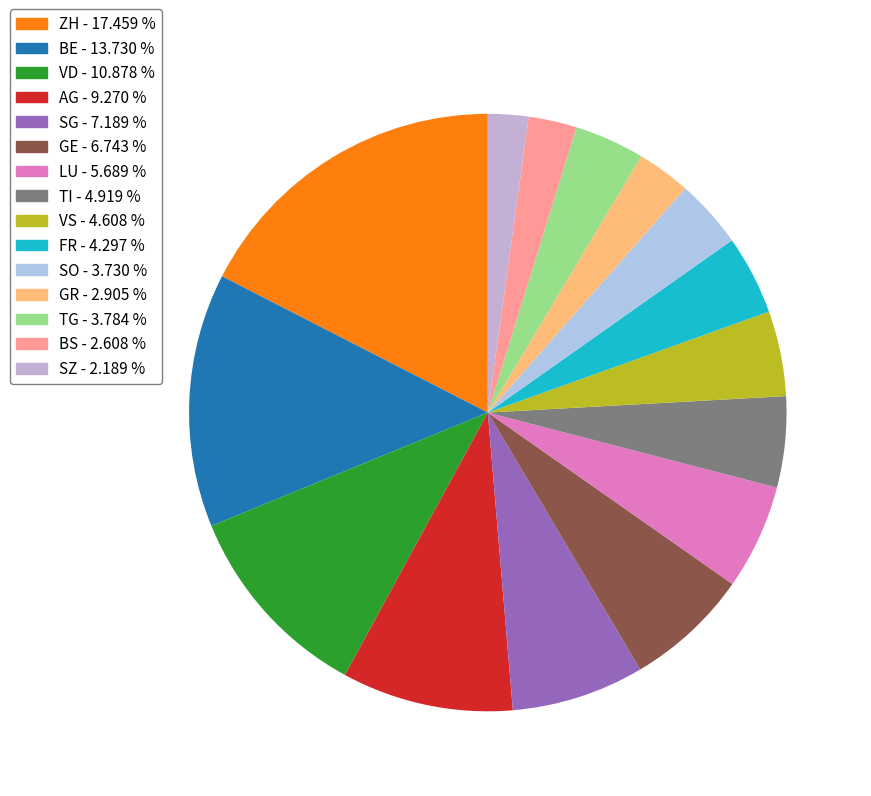

What percentage is the VD slice, to the nearest percent?

11%